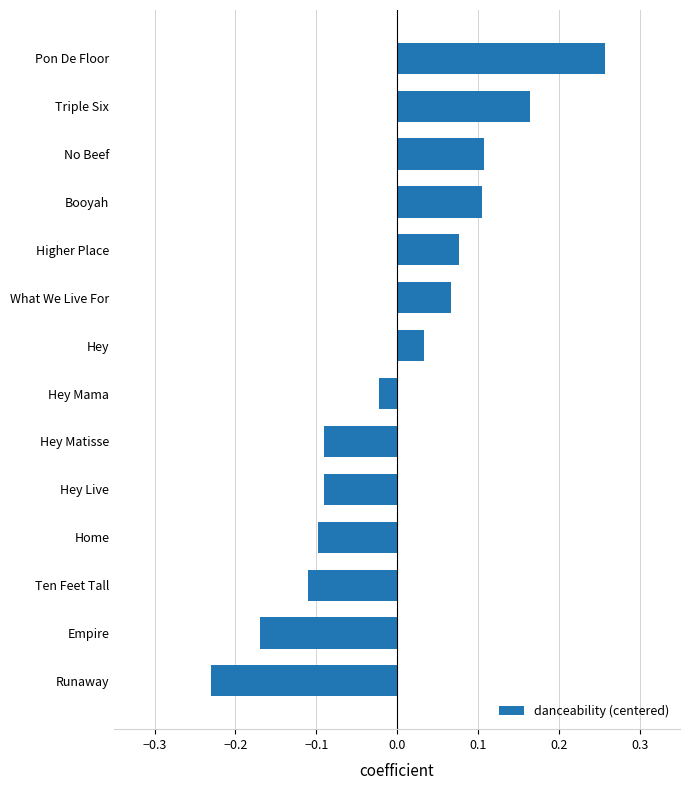

Which label corresponds to the largest value in the chart?

Pon De Floor